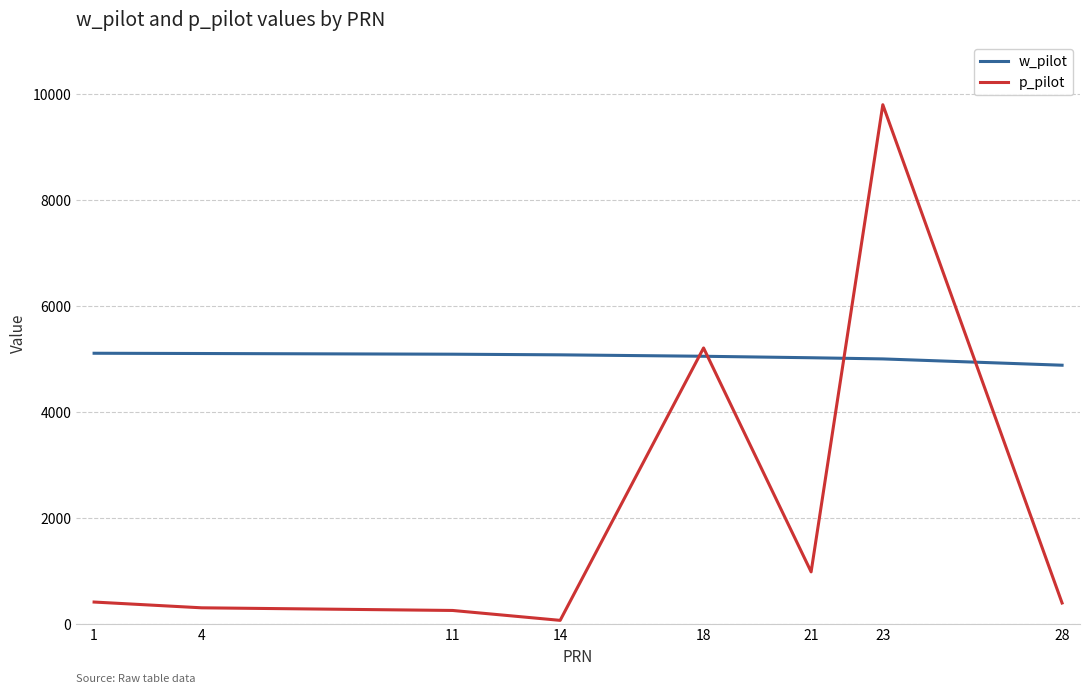

Which series has the widest spread of values?

p_pilot